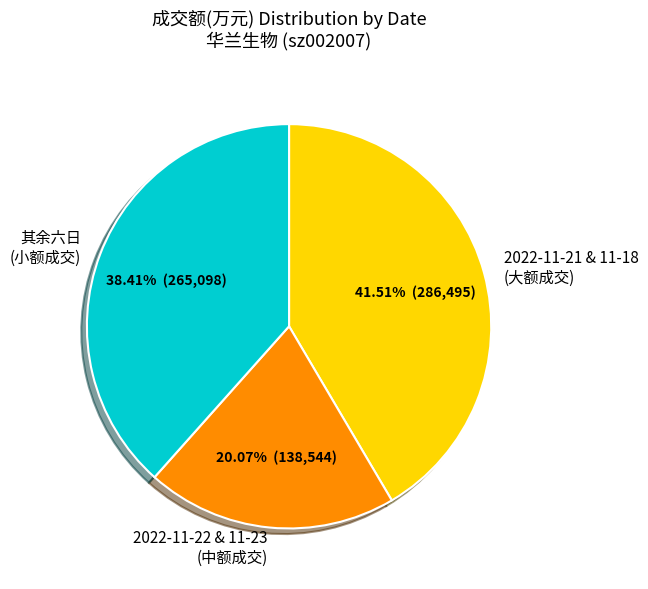

Combined, do 其余六日 (小额成交) and 2022-11-22 & 11-23 (中额成交) account for over 50%?

Yes